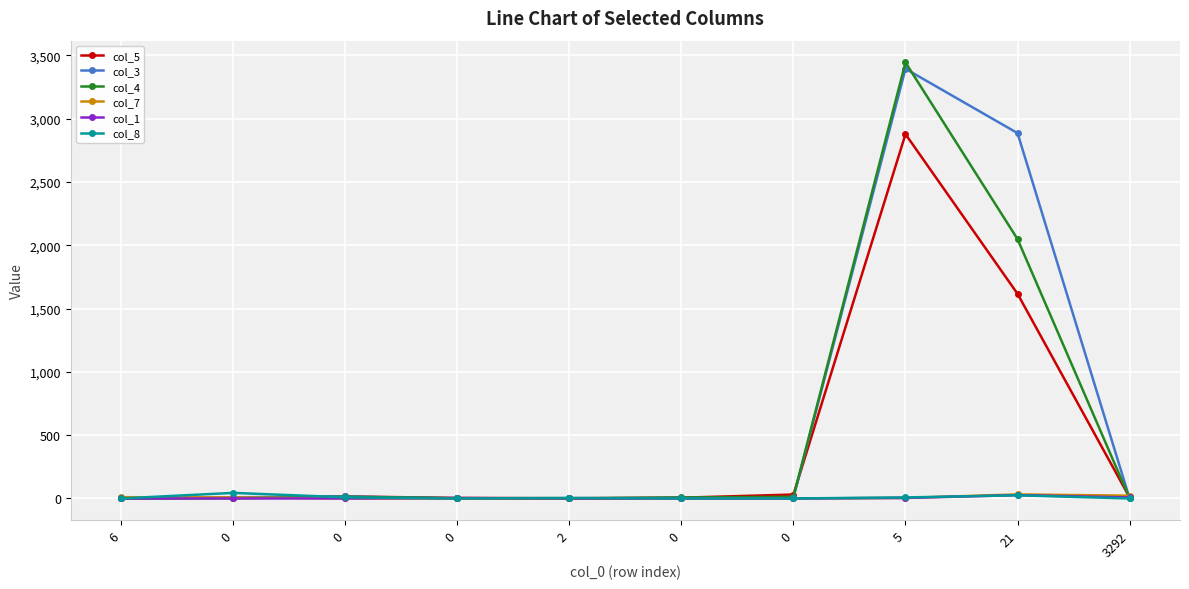

What is the total value across all series at 3292?

40